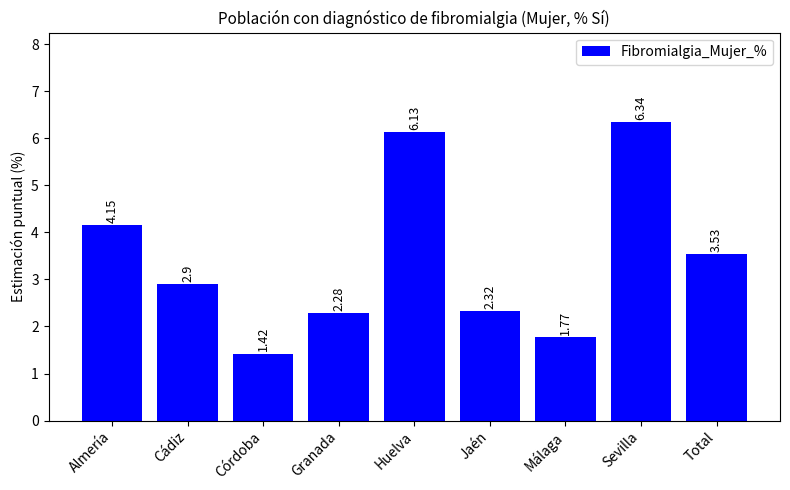

How many data points does each series have?

9